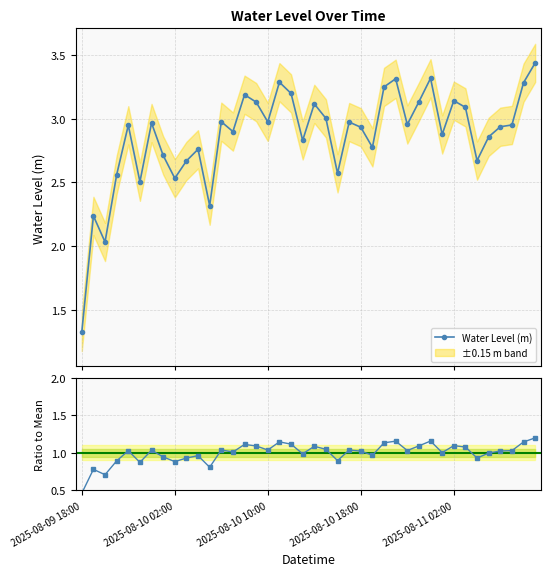

Does the chart have visible grid lines?

Yes